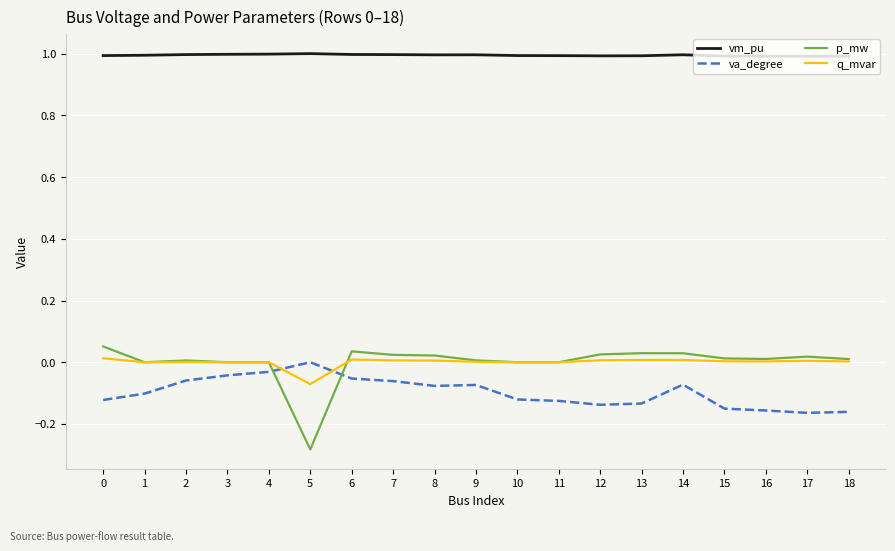

Which series has the largest total across all categories?

vm_pu